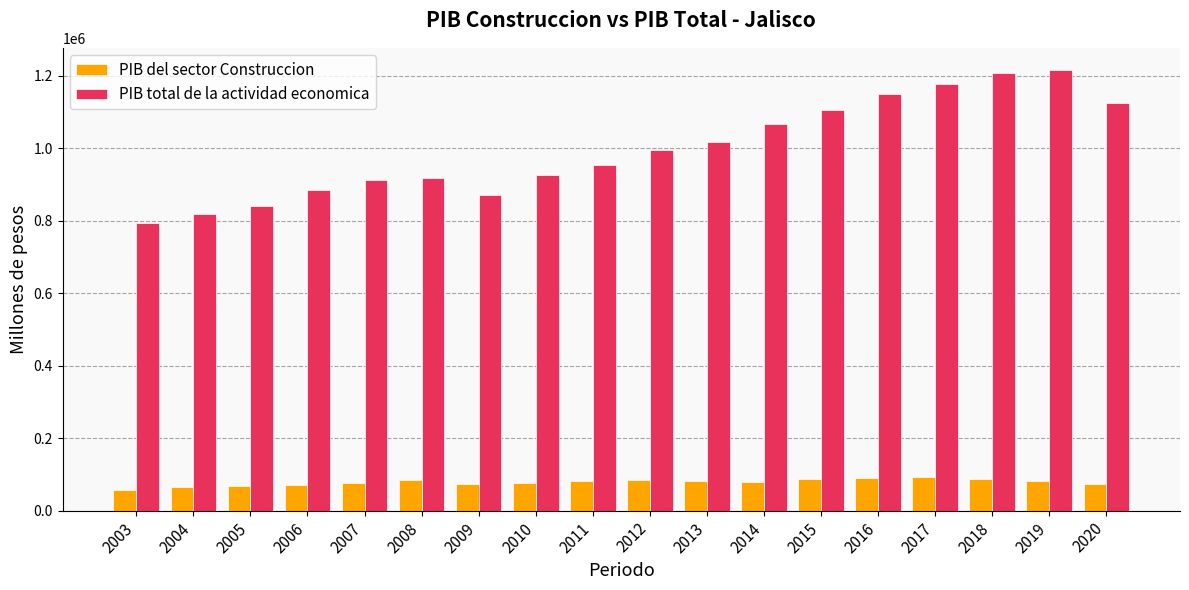

List the series in order of their overall mean, lowest first.

PIB del sector Construccion, PIB total de la actividad economica